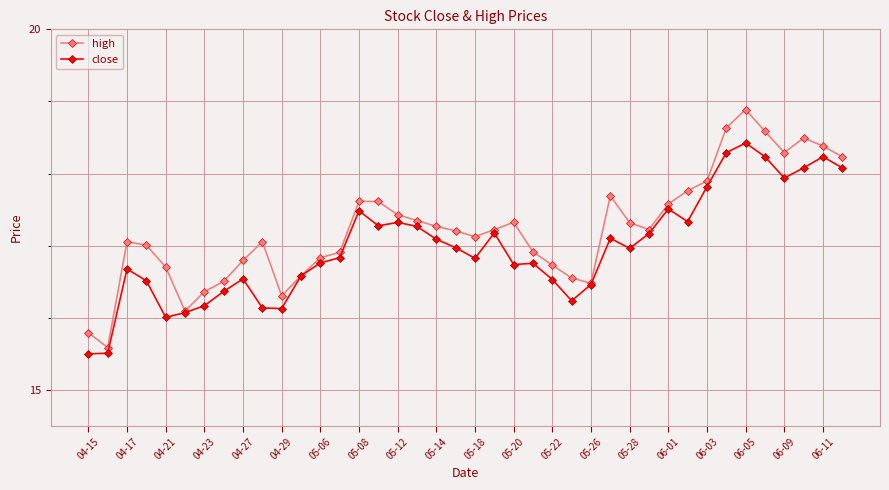

True or false: close has more than 1 interior local peaks.

True